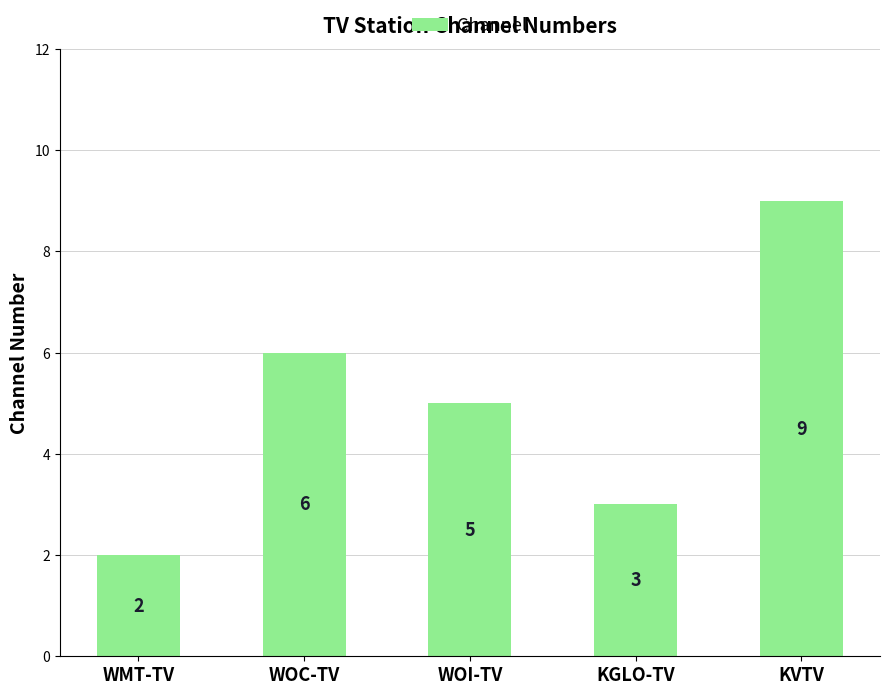

What is the label of the 4th bar from the left?

KGLO-TV